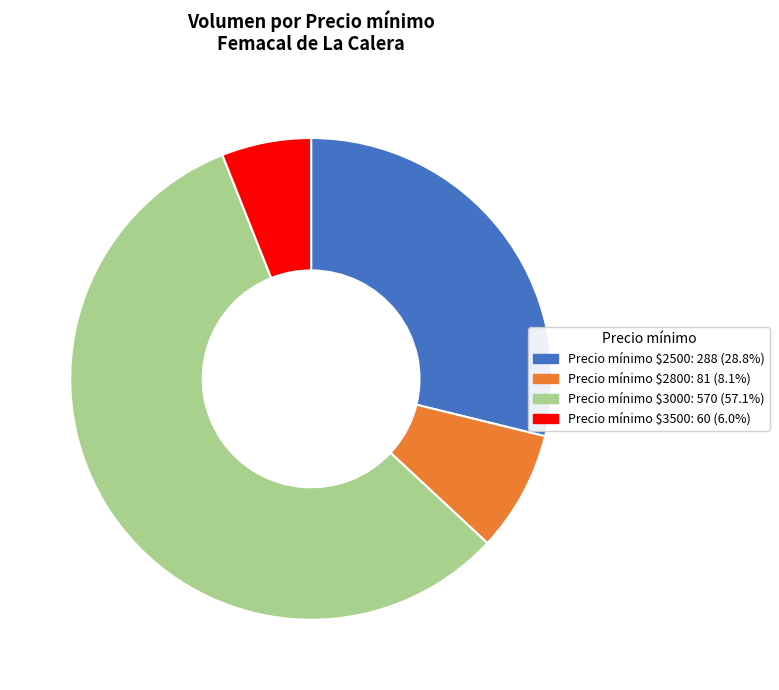

Is there any slice that represents more than half of the pie?

Yes